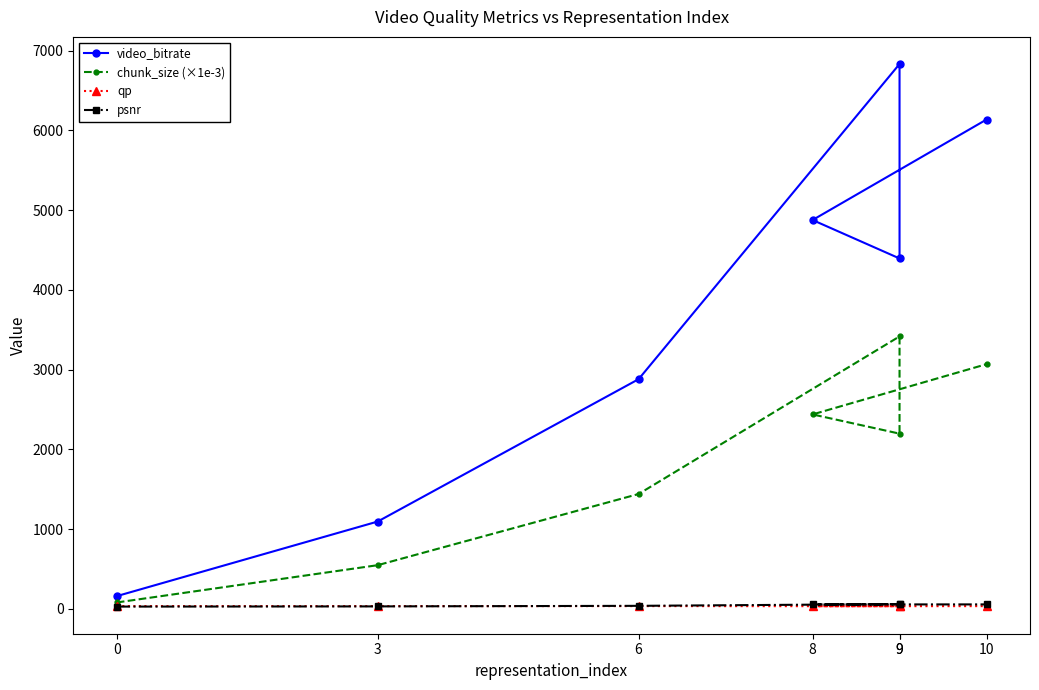

What is the difference between the maximum and minimum values in the psnr series?

31.6